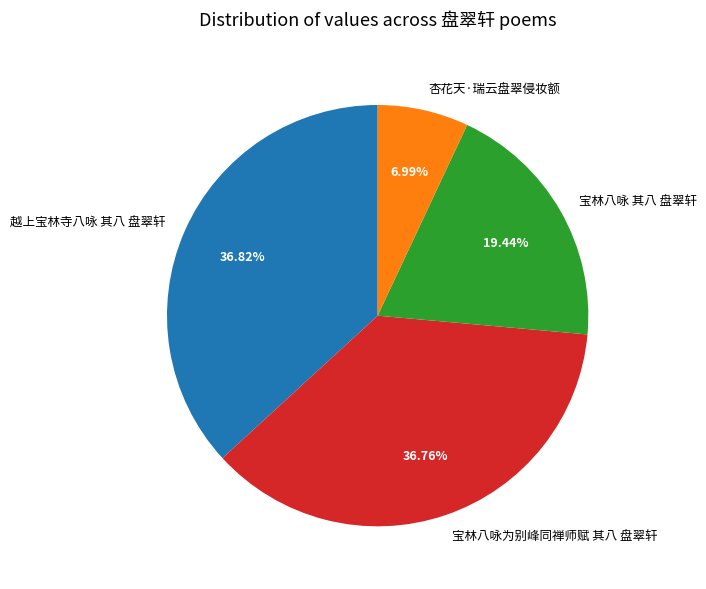

How many segments does this pie chart have?

4